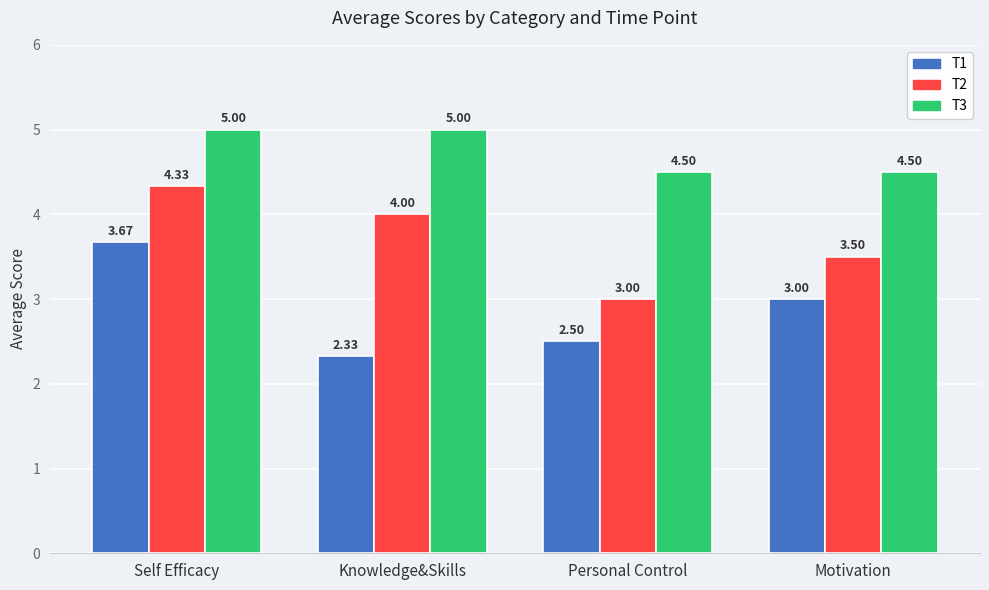

How many groups of bars are there?

4